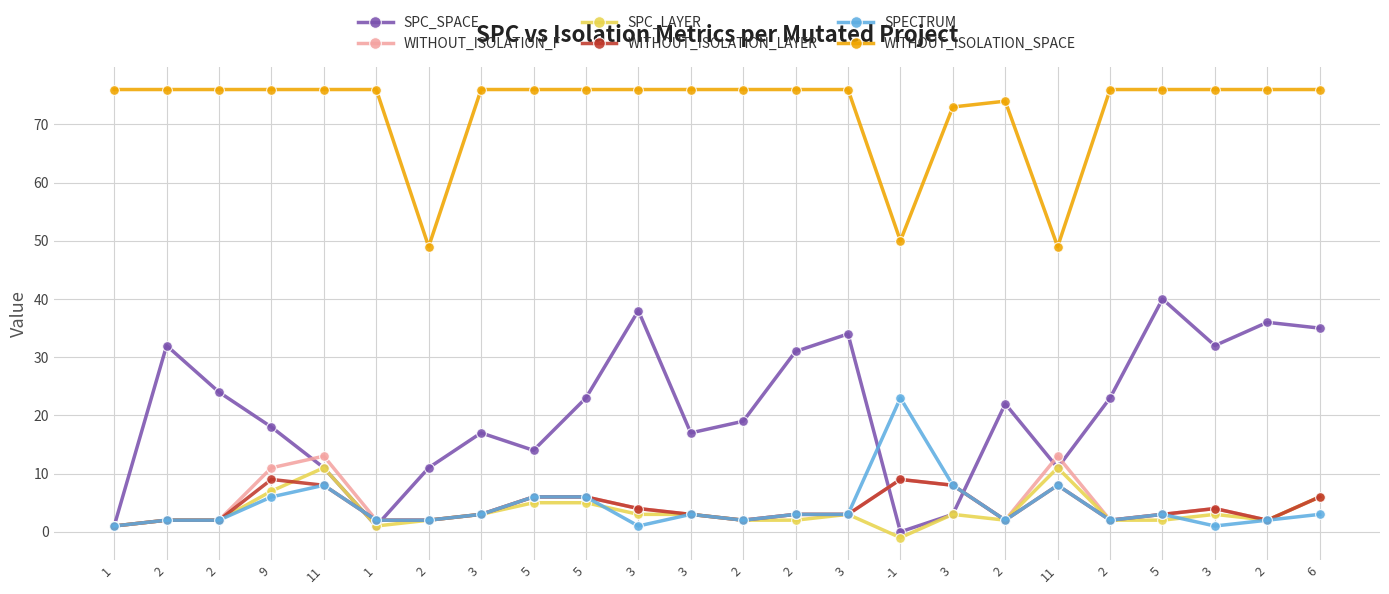

Does the chart display data point markers on the line(s)?

Yes